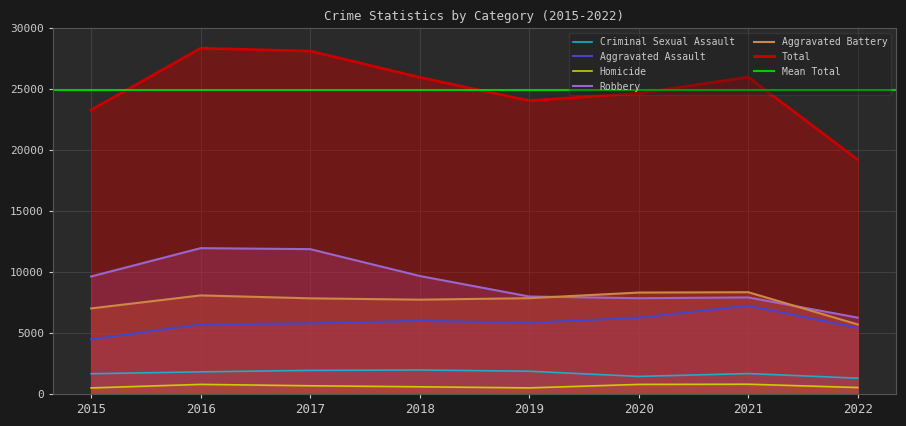

Reading right to left, list all the values displayed in this chart.

Aggravated Assault: 5426	7241	6263	5840	6001	5793	5712	4480
Aggravated Battery: 5700	8348	8319	7857	7735	7845	8085	7018
Criminal Sexual Assault: 1295	1674	1441	1865	1967	1934	1814	1660
Homicide: 528	801	785	498	589	672	786	496
Robbery: 6262	7919	7855	7994	9679	11880	11960	9638
Total: 19211	25983	24663	24054	25971	28124	28357	23292